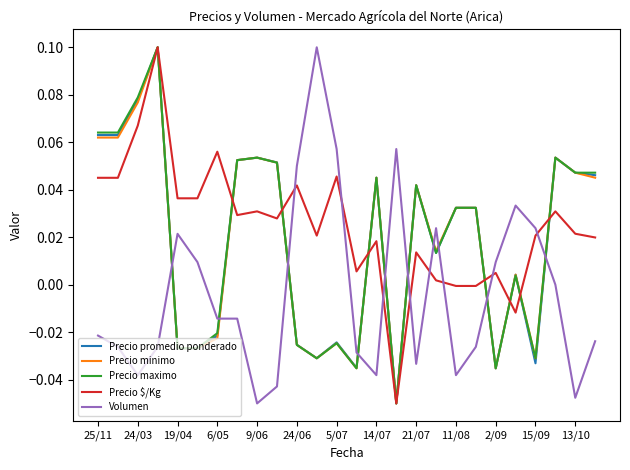

After their last crossing, which series has the higher values: Volumen or Precio $/Kg?

Precio $/Kg